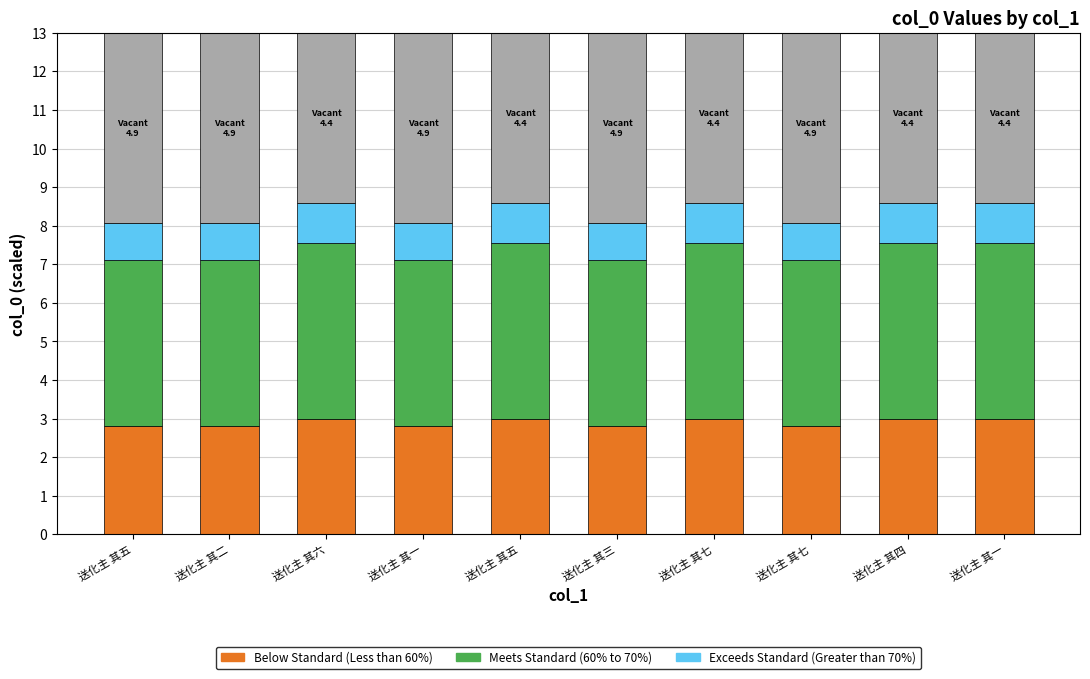

Are the bars horizontal?

No